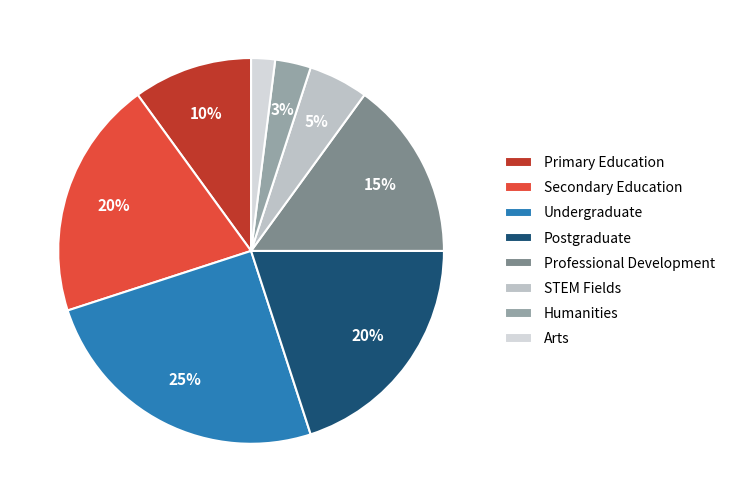

To the nearest percent, what is the average slice percentage?

12%